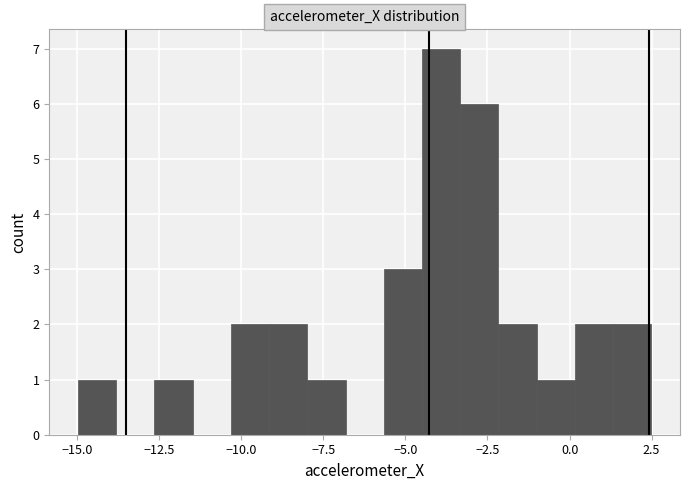

Read against the x-axis, roughly where is the centre of the tallest bar?

-4.0